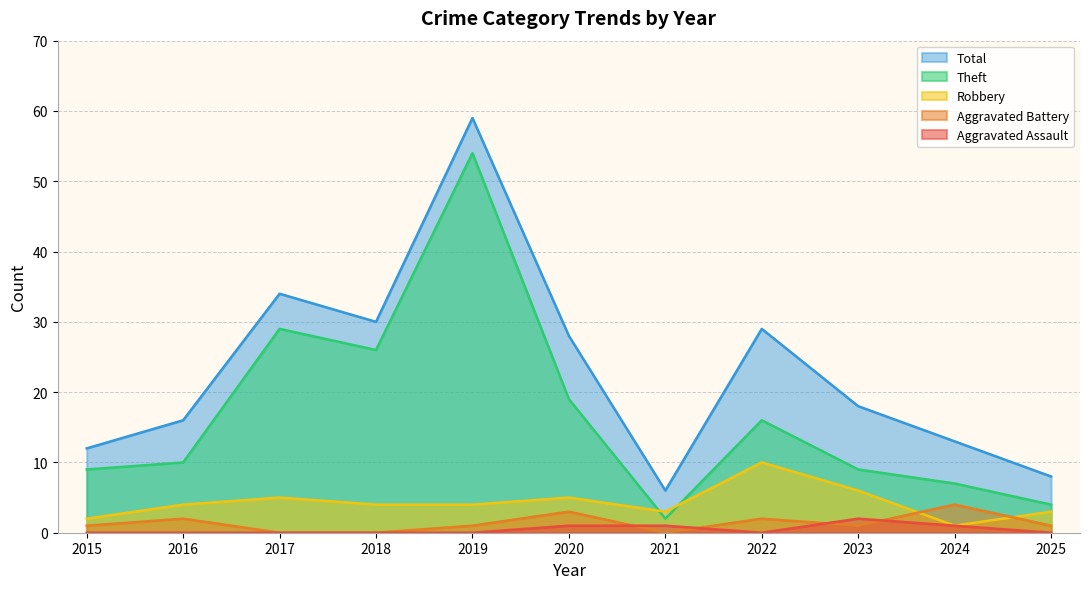

How many data points does each series have?

11